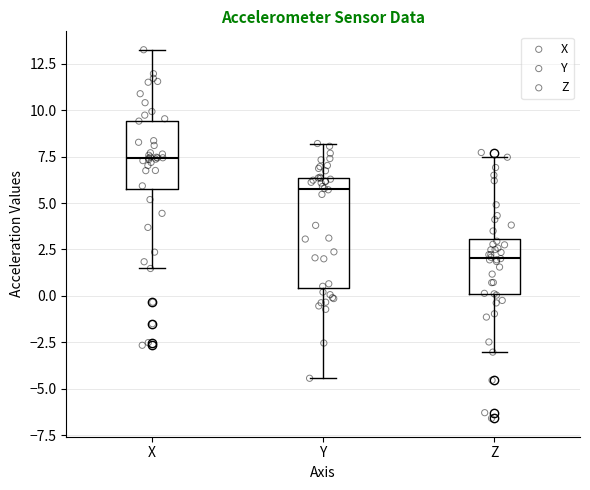

Comparing the boxes themselves (not the whiskers), which one is the tallest?

Y